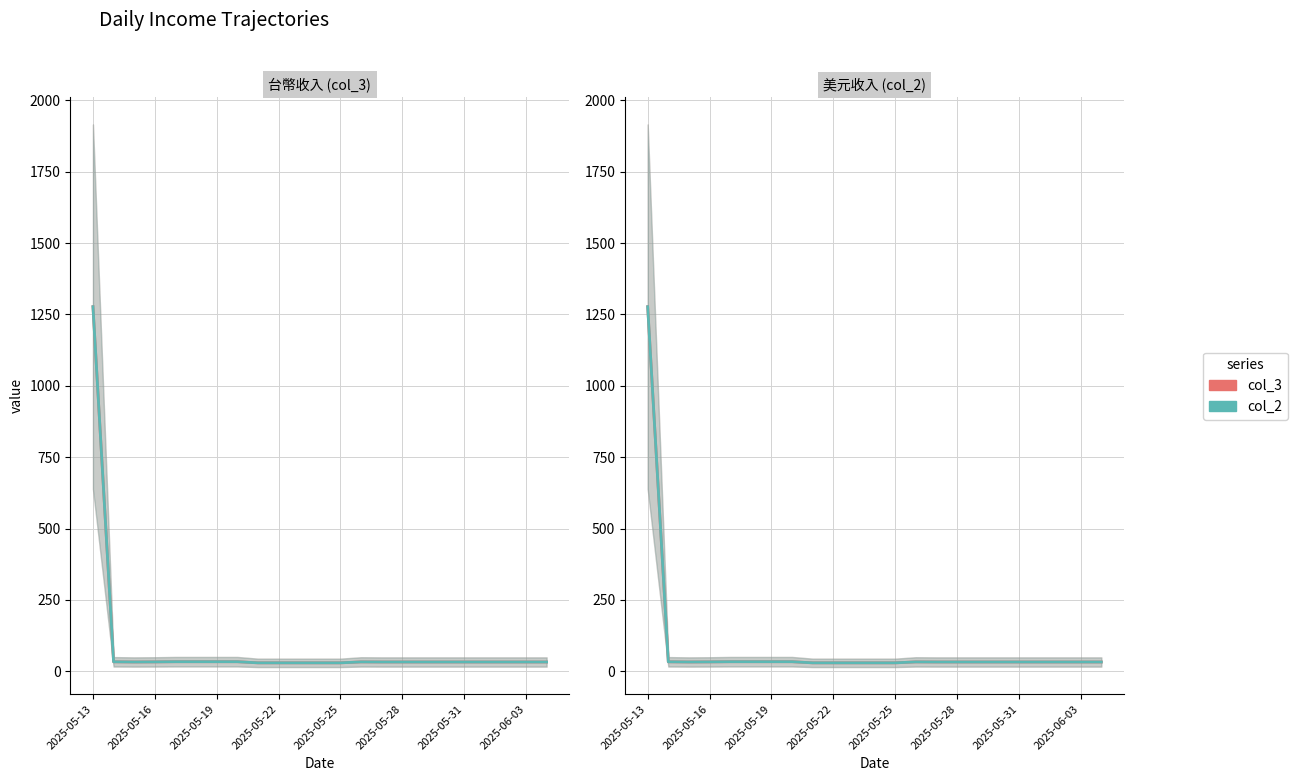

Rank the series at 20 from lowest to highest value.

col_2_line, col_3_line